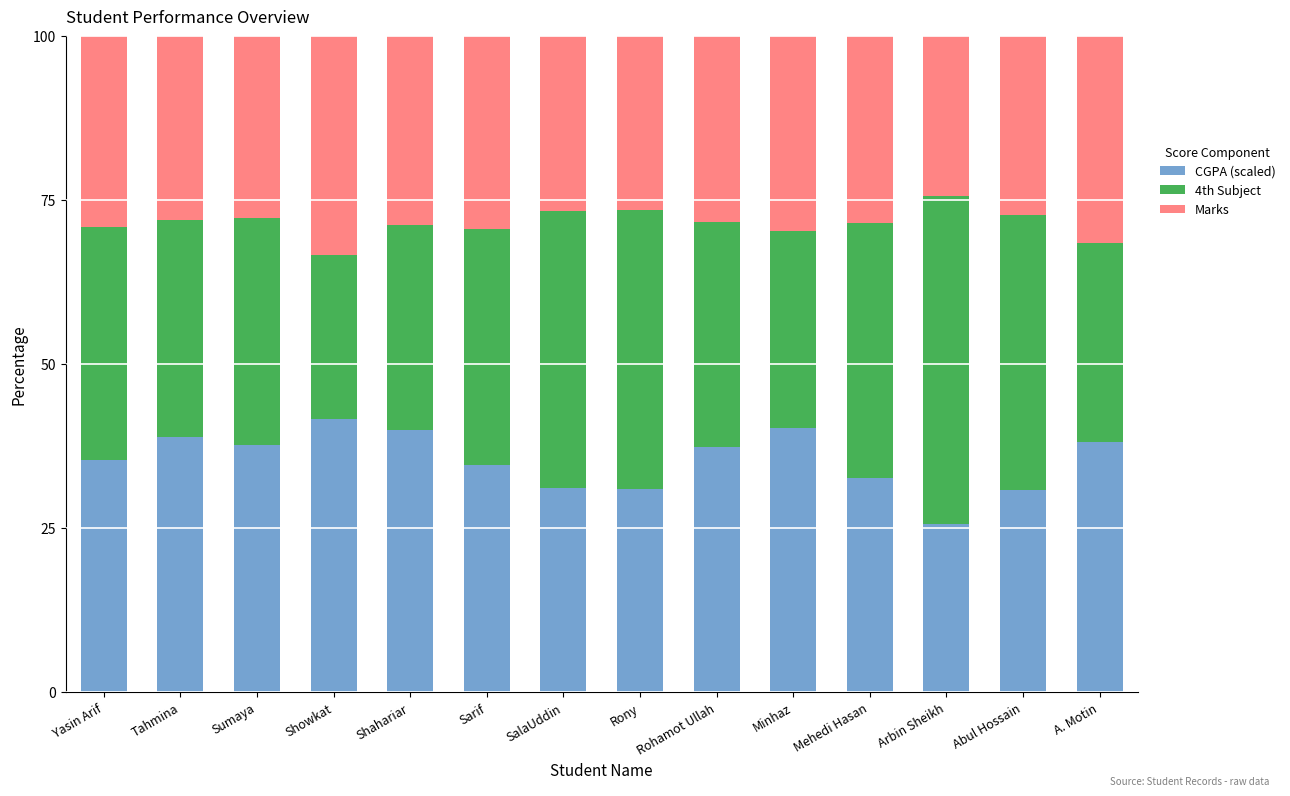

Are the bars grouped side by side (vs. stacked)?

No